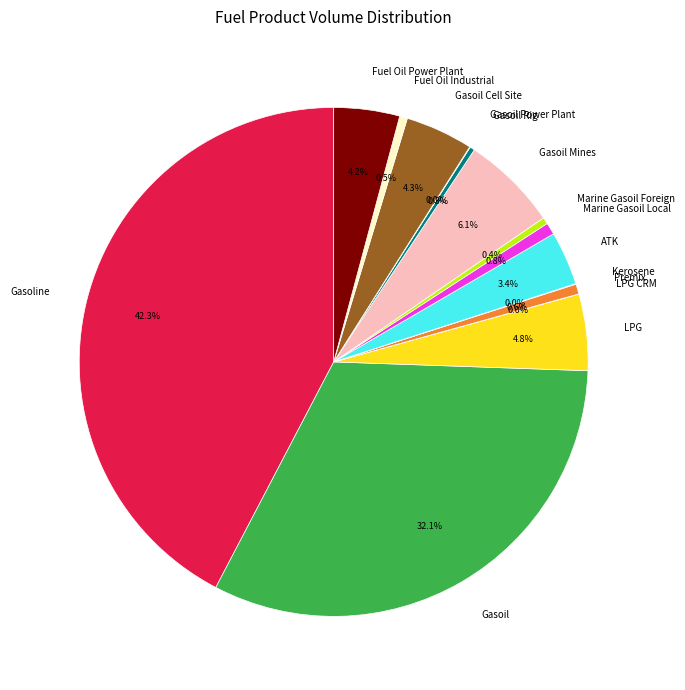

Is there a majority slice in this chart?

No